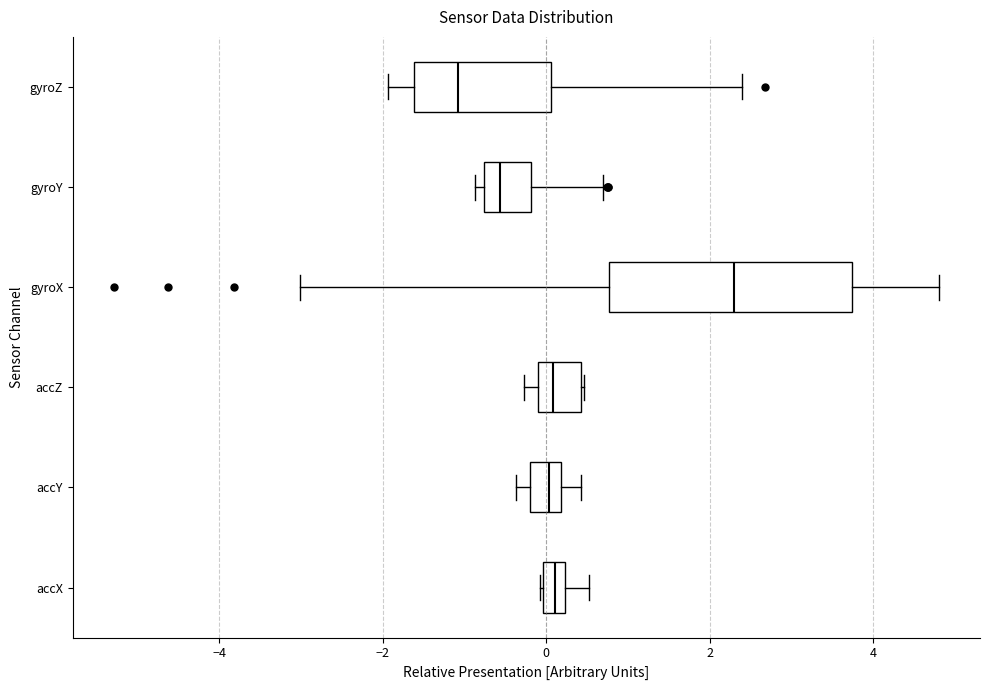

Where is the left edge of the box for gyroZ on the x-axis? The values are not printed on the chart, so give them approximately, as read against the axis.

-1.6